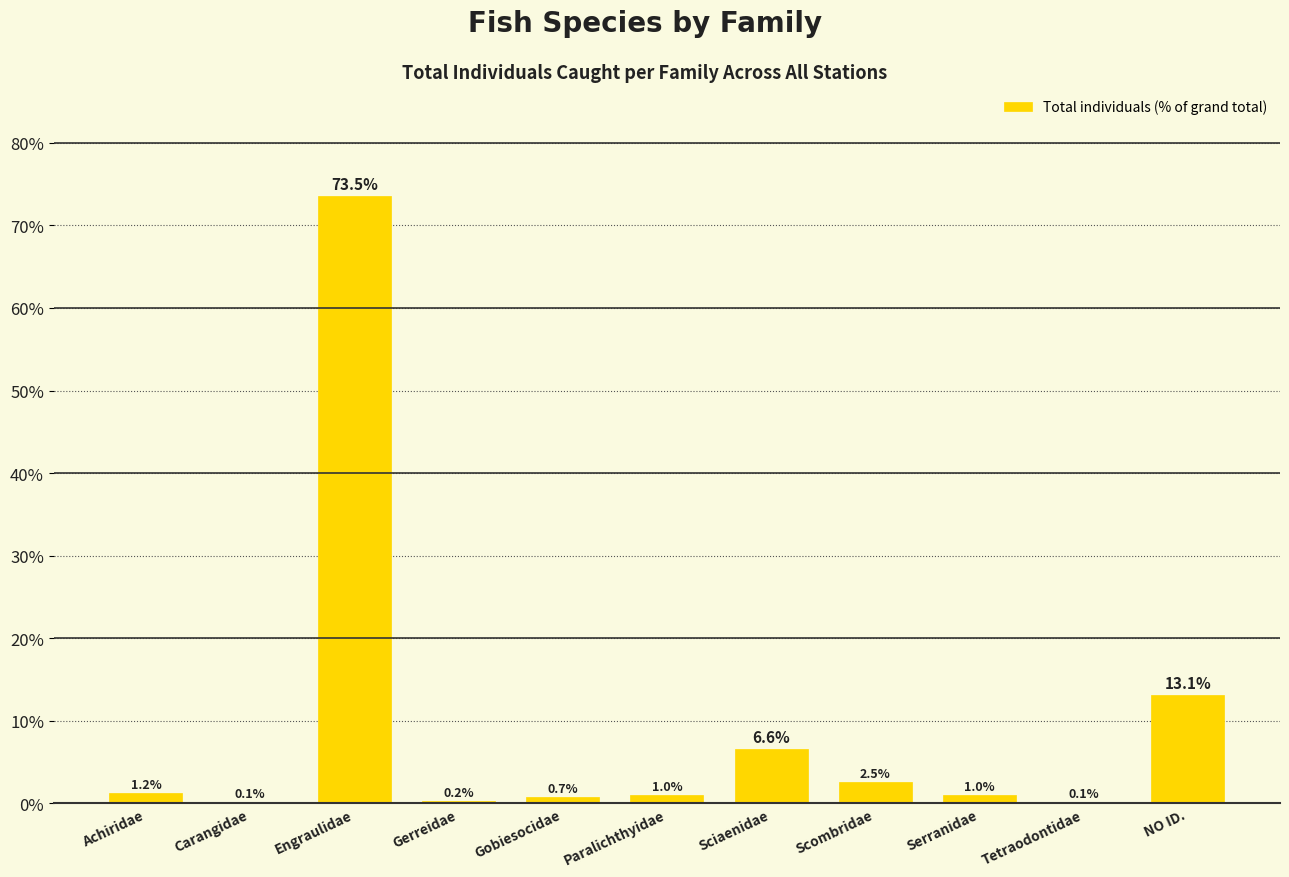

Reading left to right, list all the values displayed in this chart.

Achiridae=1.2	Carangidae=0.1	Engraulidae=73.5	Gerreidae=0.2	Gobiesocidae=0.7	Paralichthyidae=1.0	Sciaenidae=6.6	Scombridae=2.5	Serranidae=1.0	Tetraodontidae=0.1	NO ID.=13.1